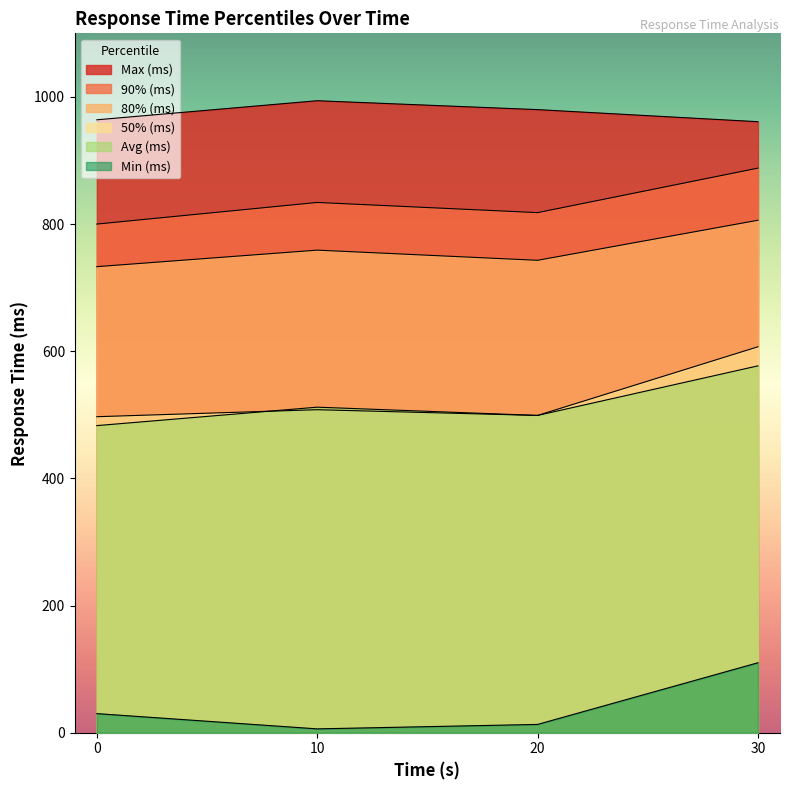

How many interior local valleys does the Min (ms) series have?

1